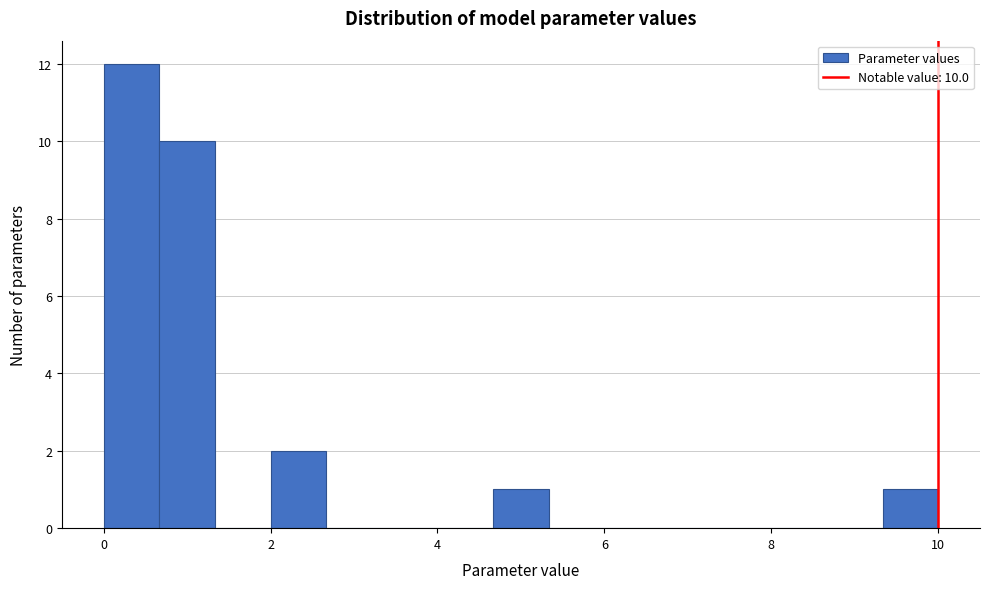

Around what value on the x-axis is the tallest bar? Give the approximate position of its centre, as read against the axis.

0.4